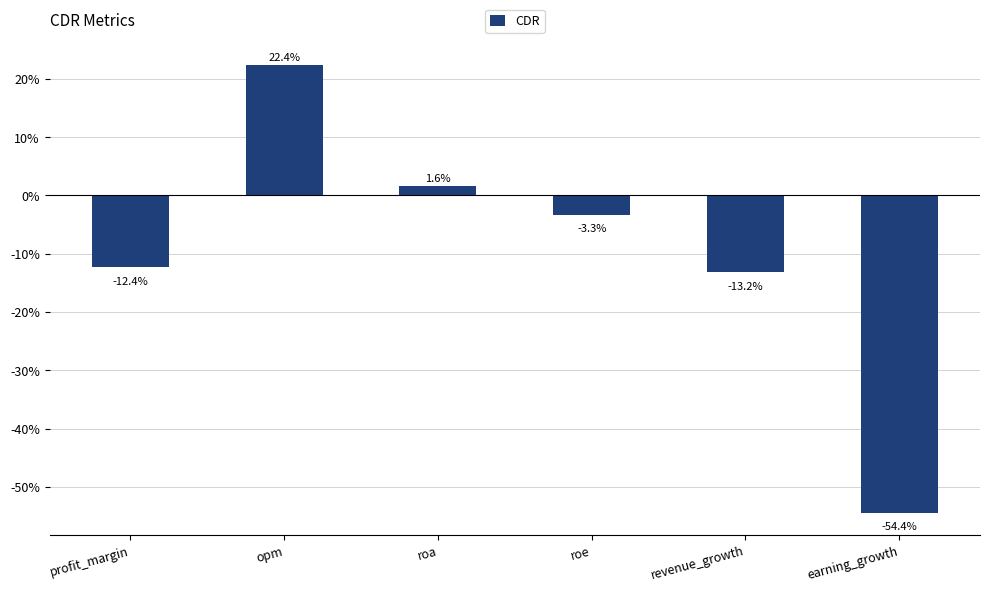

Which category has the highest value across all series?

opm